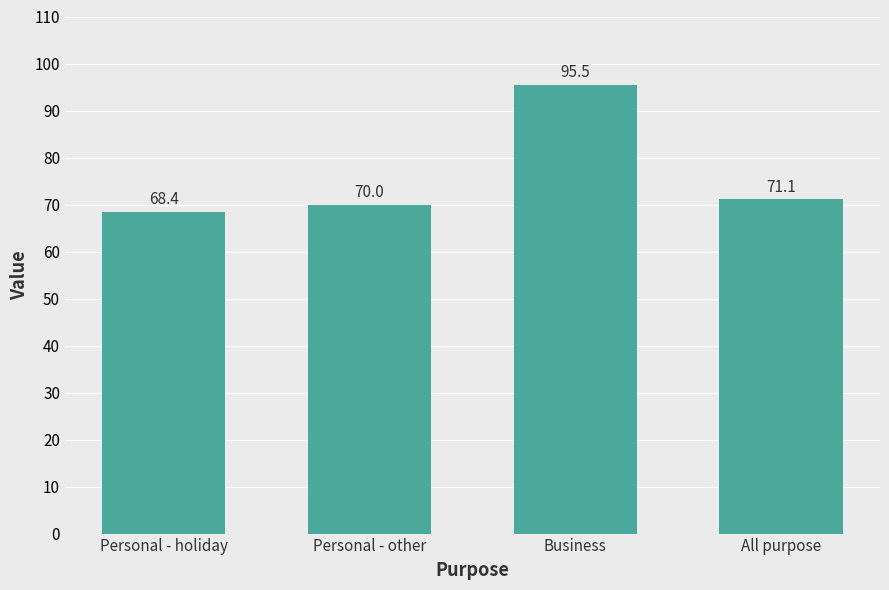

List the labels in order of value, largest first.

Business, All purpose, Personal - other, Personal - holiday